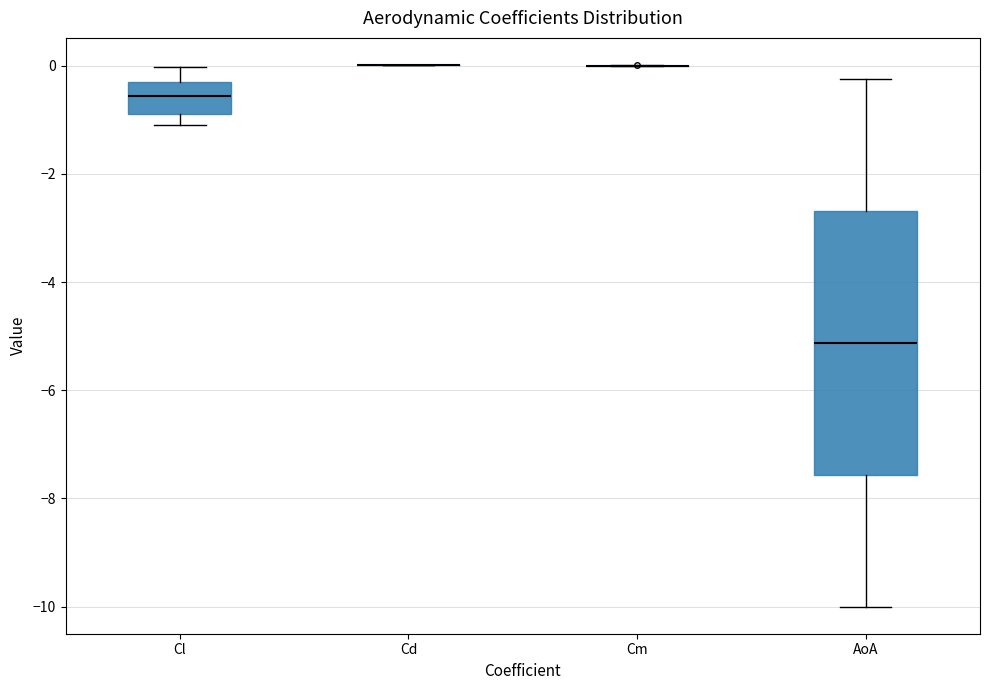

Comparing the boxes themselves (not the whiskers), which one is the tallest?

AoA